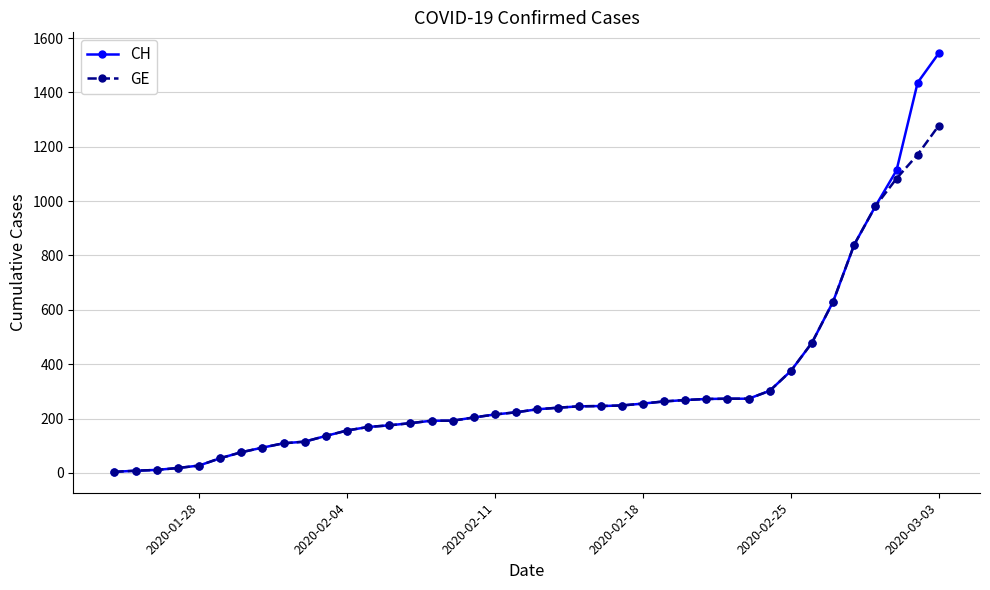

List the series in order of their peak value, highest first.

CH, GE